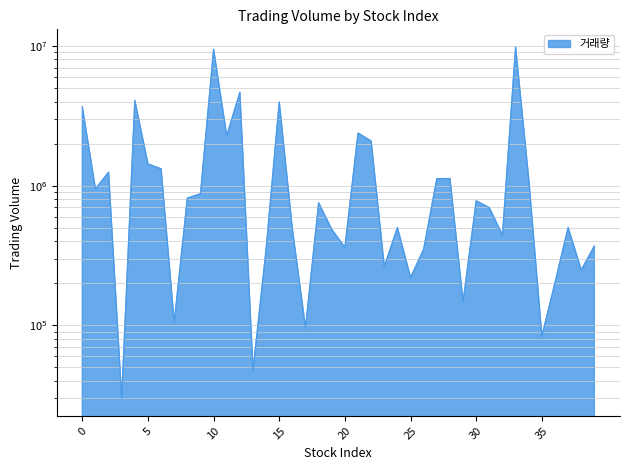

The chart shows a value of 1551150 at 9. True or false?

False